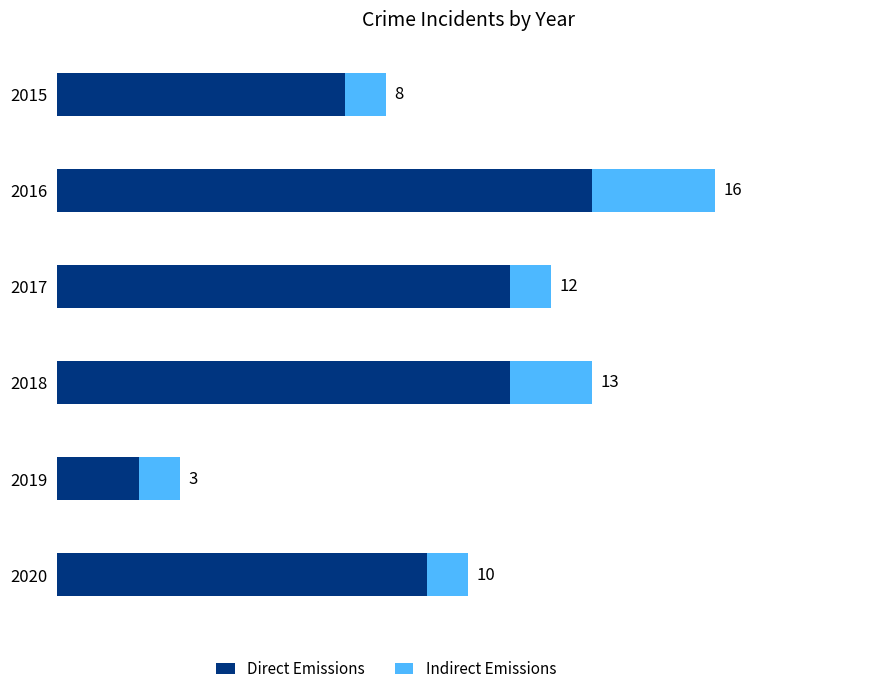

What are all the series names shown in the legend?

Direct Emissions, Indirect Emissions